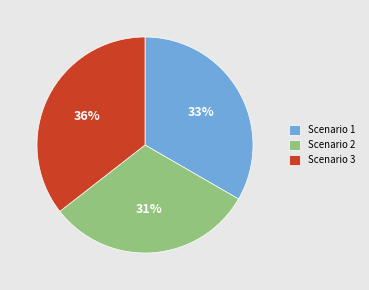

What is the smallest slice in the pie chart?

Scenario 2